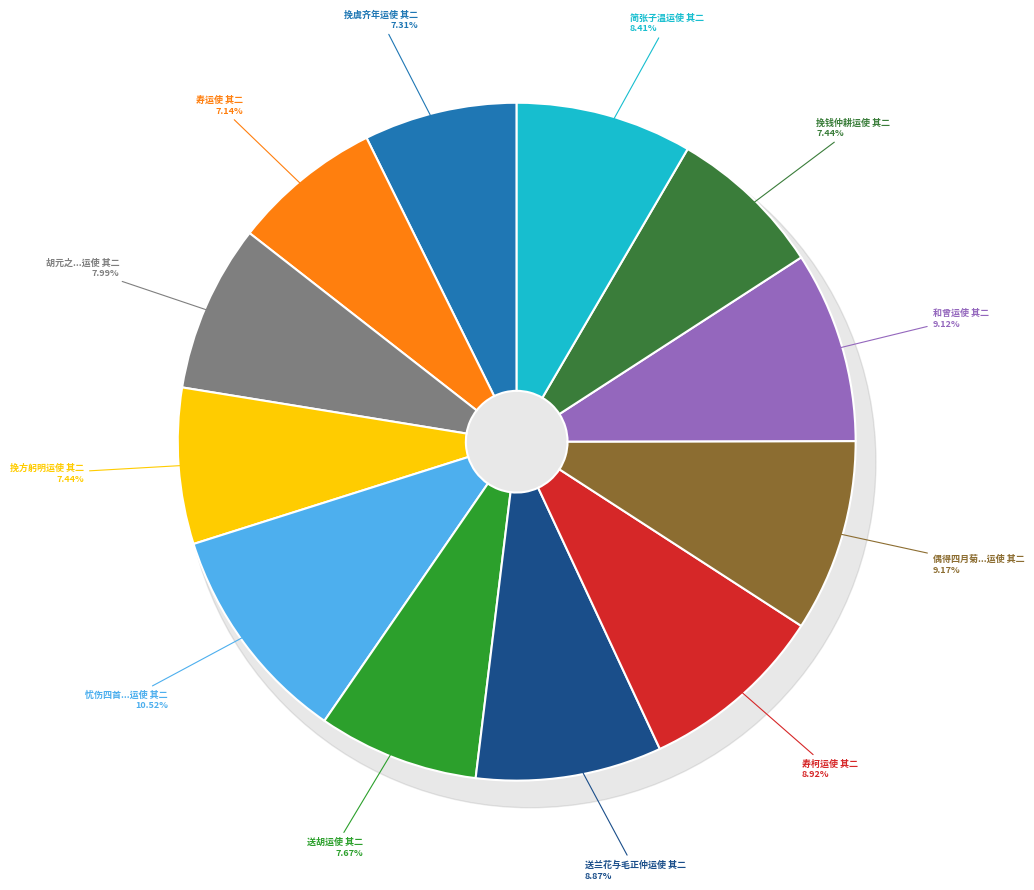

Count the number of slices in the pie.

12